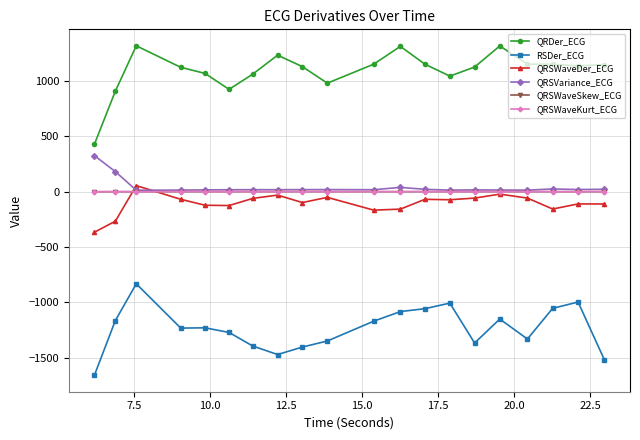

True or false: QRDer_ECG and QRSWaveSkew_ECG intersect in this chart.

False